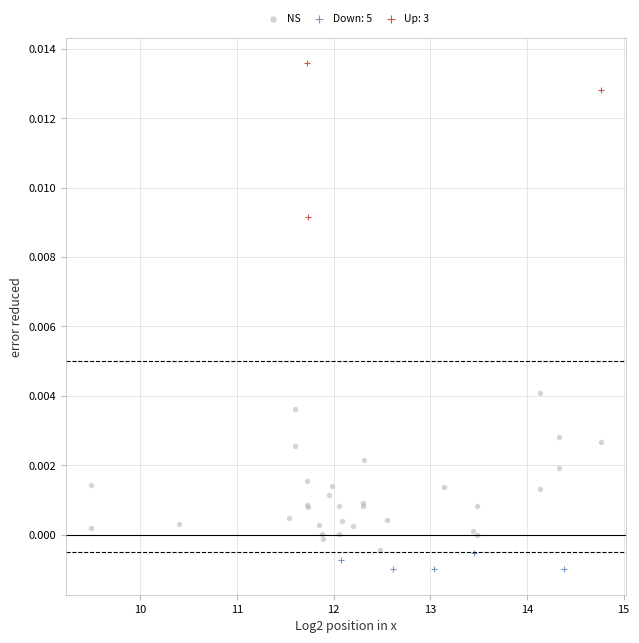

Which series reaches the maximum Y coordinate?

Up: 3